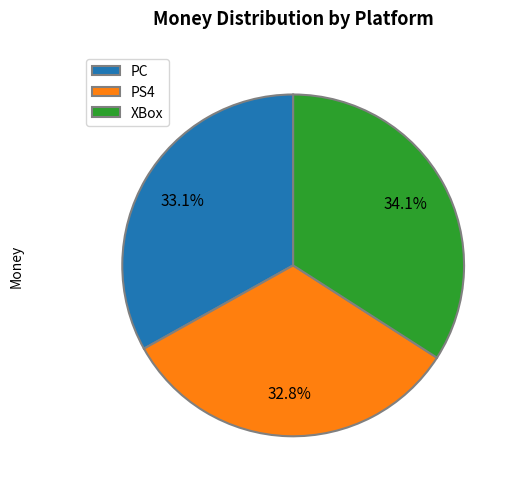

What is the ratio of the value at PC to the value at XBox?

1.0